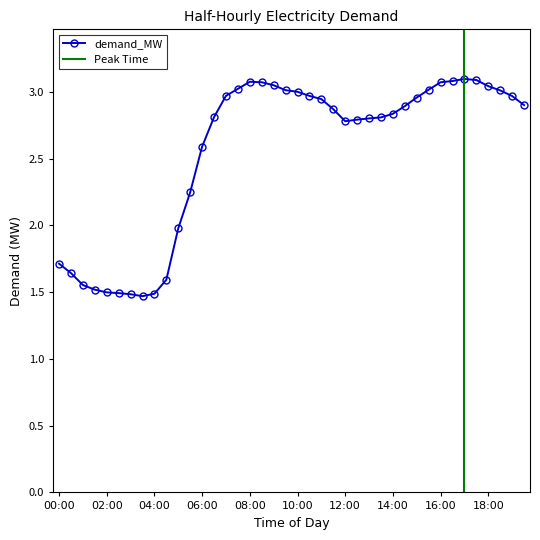

Reading left to right, list all the values displayed in this chart.

00:00=1.7	00:30=1.6	01:00=1.6	01:30=1.5	02:00=1.5	02:30=1.5	03:00=1.5	03:30=1.5	04:00=1.5	04:30=1.6	05:00=2.0	05:30=2.2	06:00=2.6	06:30=2.8	07:00=3.0	07:30=3.0	08:00=3.1	08:30=3.1	09:00=3.0	09:30=3.0	10:00=3.0	10:30=3.0	11:00=2.9	11:30=2.9	12:00=2.8	12:30=2.8	13:00=2.8	13:30=2.8	14:00=2.8	14:30=2.9	15:00=3.0	15:30=3.0	16:00=3.1	16:30=3.1	17:00=3.1	17:30=3.1	18:00=3.0	18:30=3.0	19:00=3.0	19:30=2.9